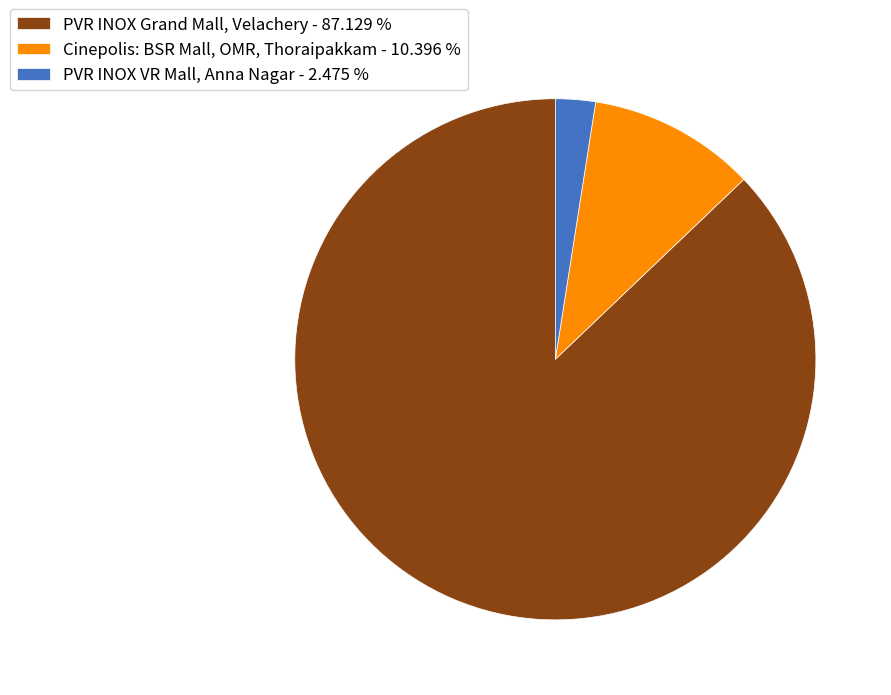

Combined, do Cinepolis: BSR Mall, OMR, Thoraipakkam and PVR INOX VR Mall, Anna Nagar account for over 50%?

No